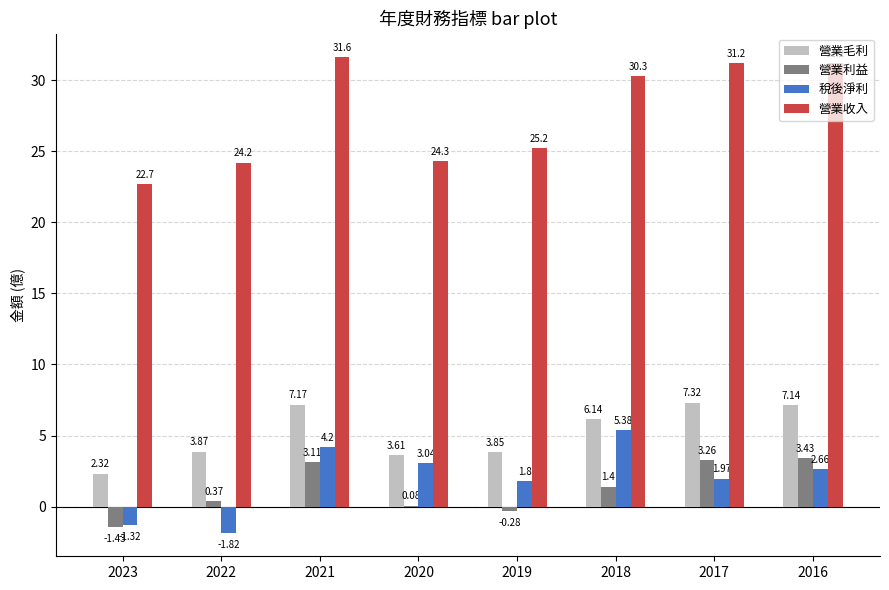

Where does the 營業毛利 series first go above 6?

2021